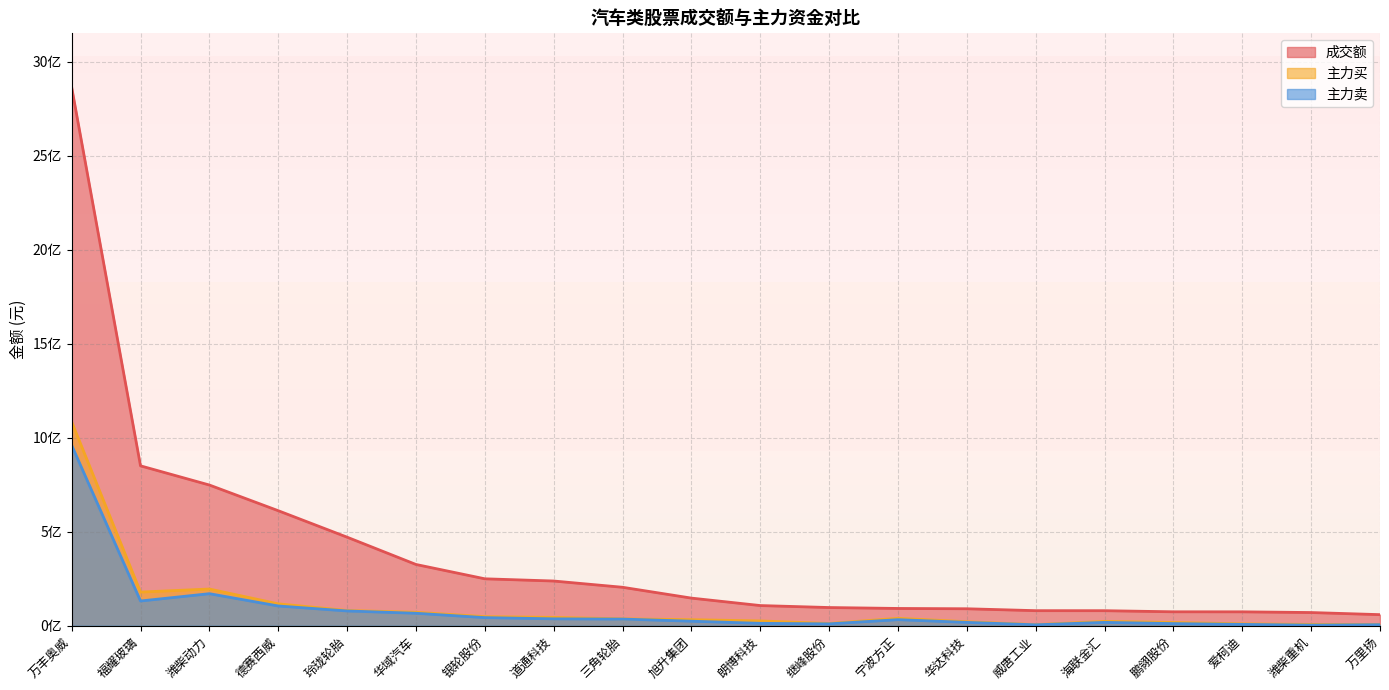

The value of 主力买 at 朗博科技 is 17241686. True or false?

False